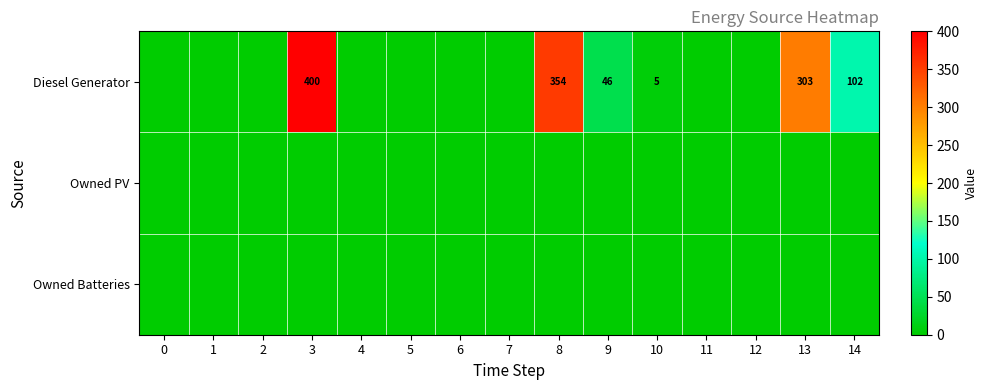

True or false: Diesel Generator has a value of 400 at 3.

True